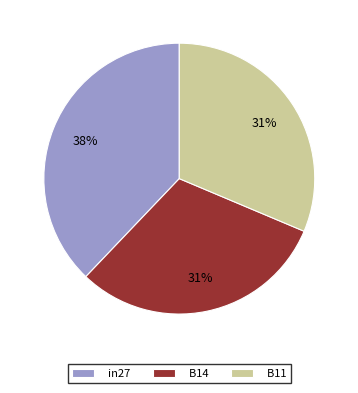

To the nearest percent, what portion does B14 represent?

31%